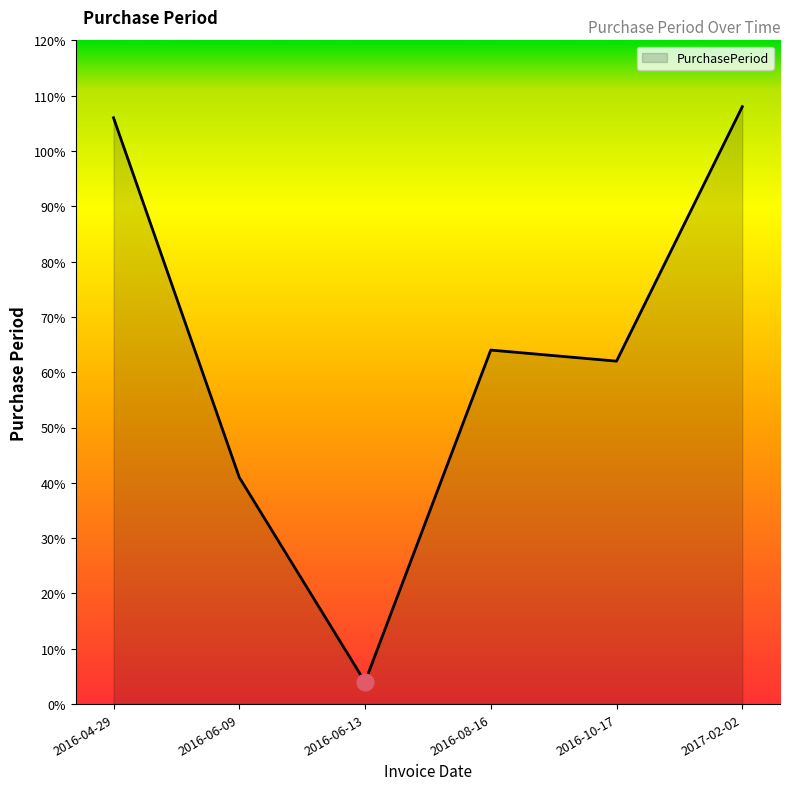

Count the number of data series in this chart.

1